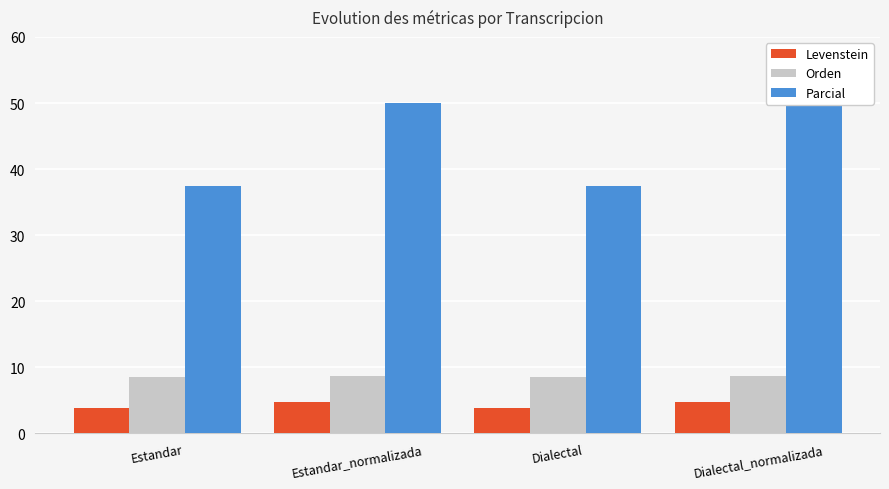

Count the number of categories in the chart.

4